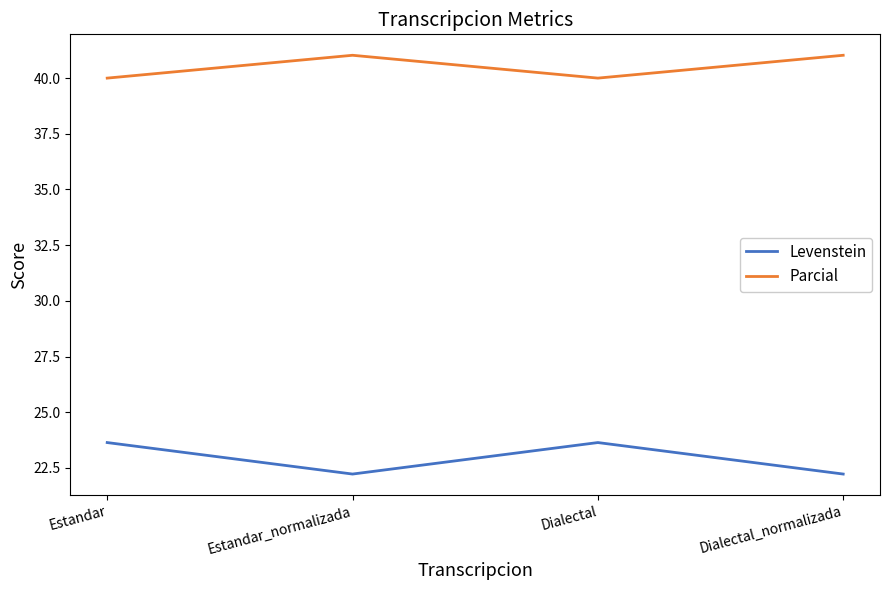

Reading right to left, transcribe all the data shown in this chart.

Levenstein: Dialectal_normalizada=22.2	Dialectal=23.6	Estandar_normalizada=22.2	Estandar=23.6
Parcial: Dialectal_normalizada=41.0	Dialectal=40.0	Estandar_normalizada=41.0	Estandar=40.0